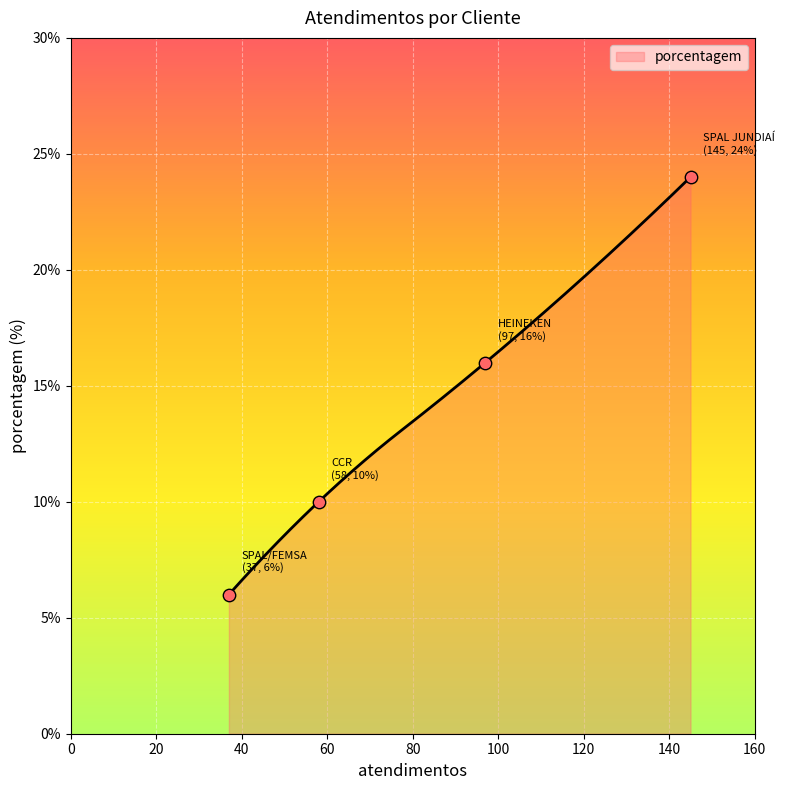

Which has a higher value, SPAL/FEMSA or HEINEKEN?

HEINEKEN